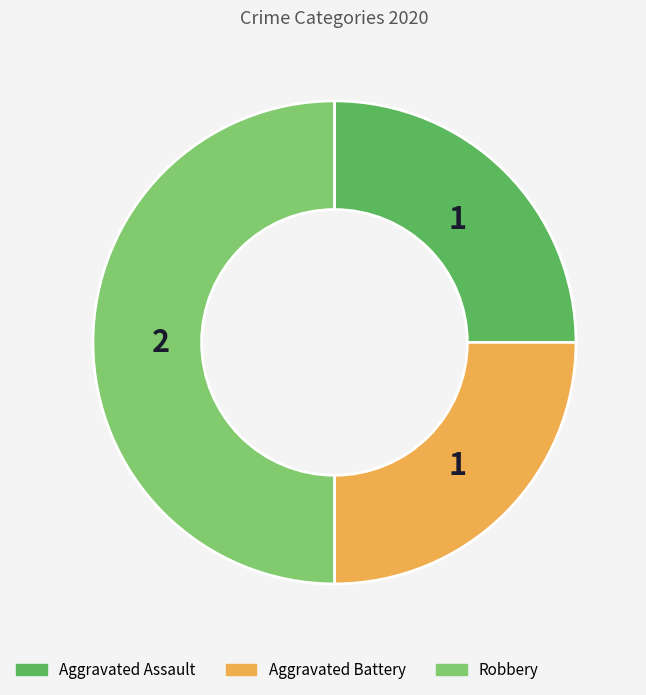

What is the largest slice in the pie chart?

Robbery